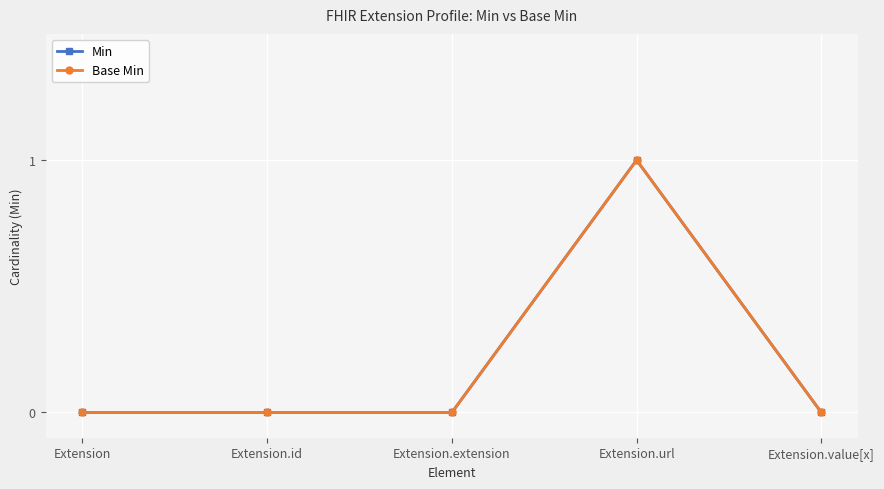

What is the label of the 3rd point from the left?

Extension.extension